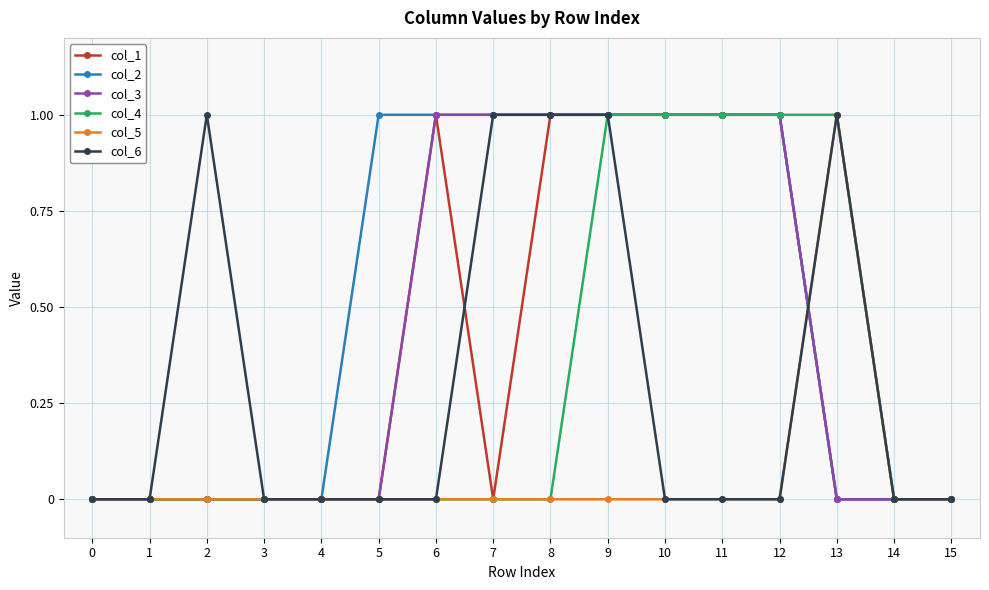

Count the number of categories in the chart.

16